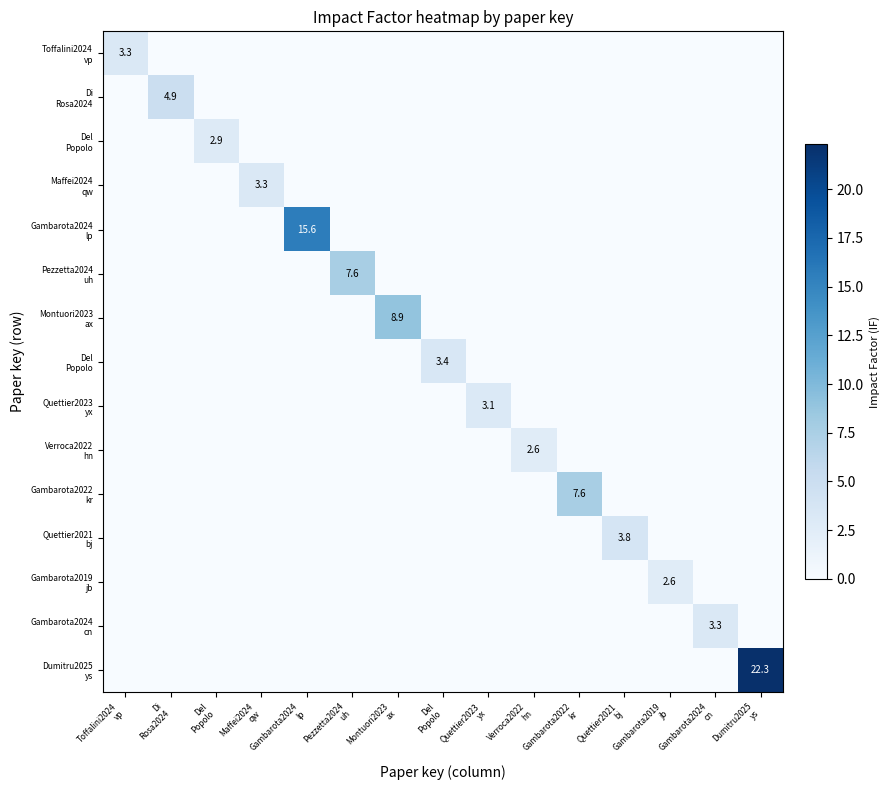

At how many categories does at least one series exceed 8?

3